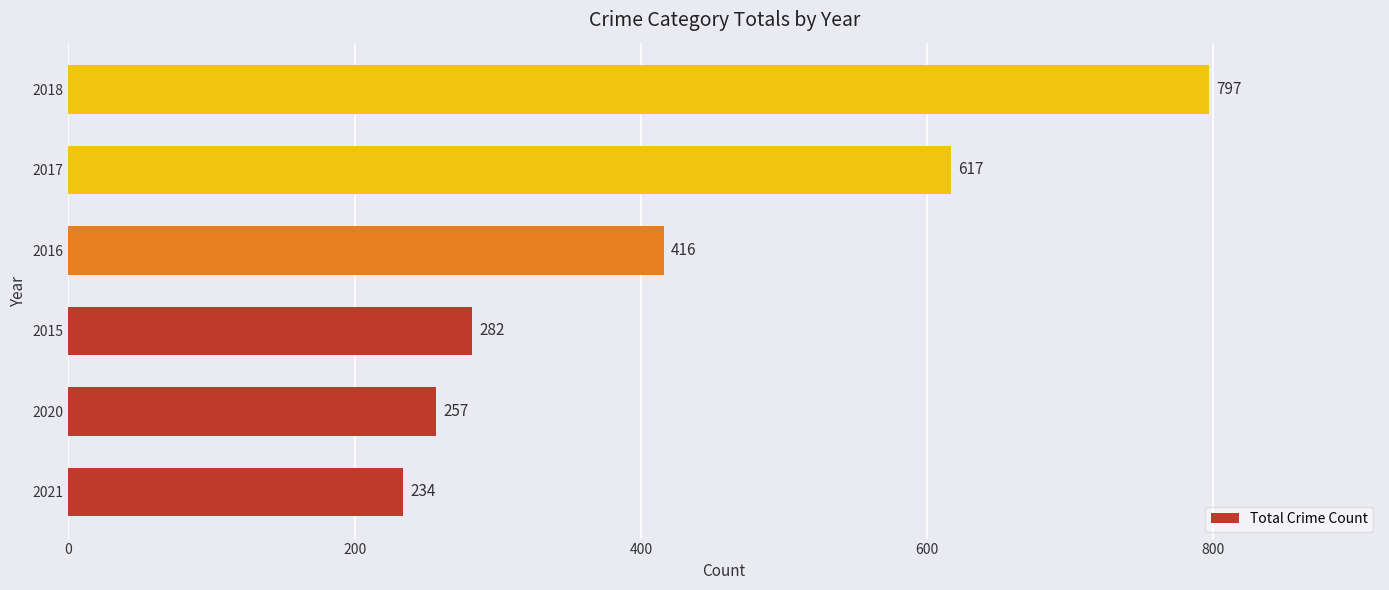

What is the greatest value displayed?

797